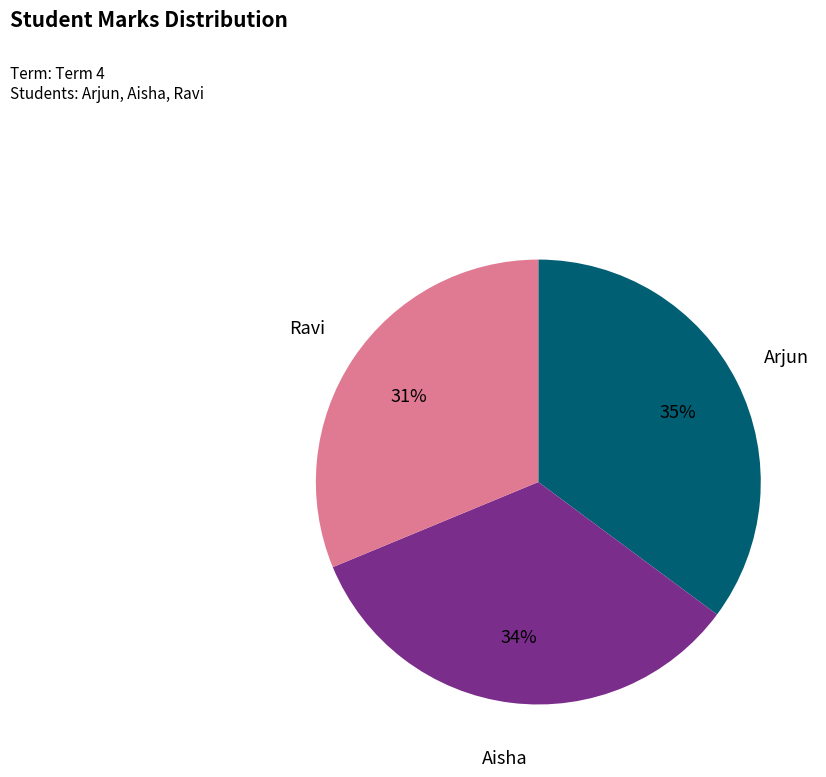

How many segments does this pie chart have?

3